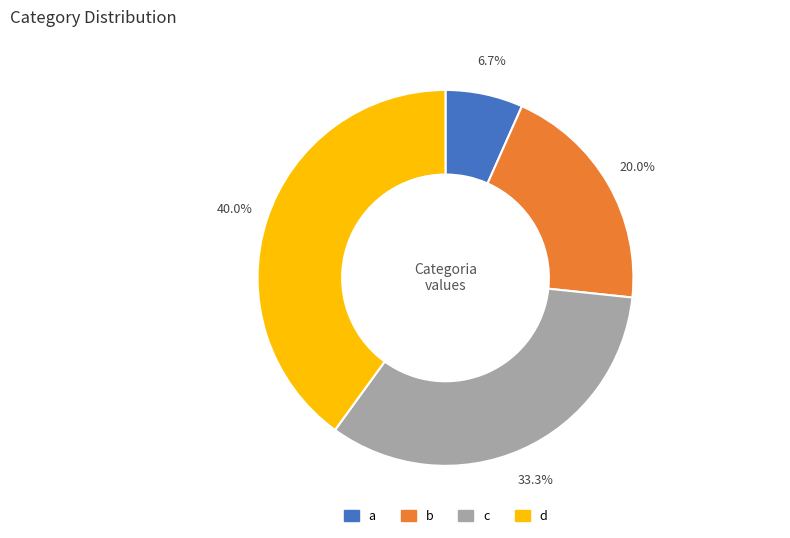

How many slices are in this pie chart?

4